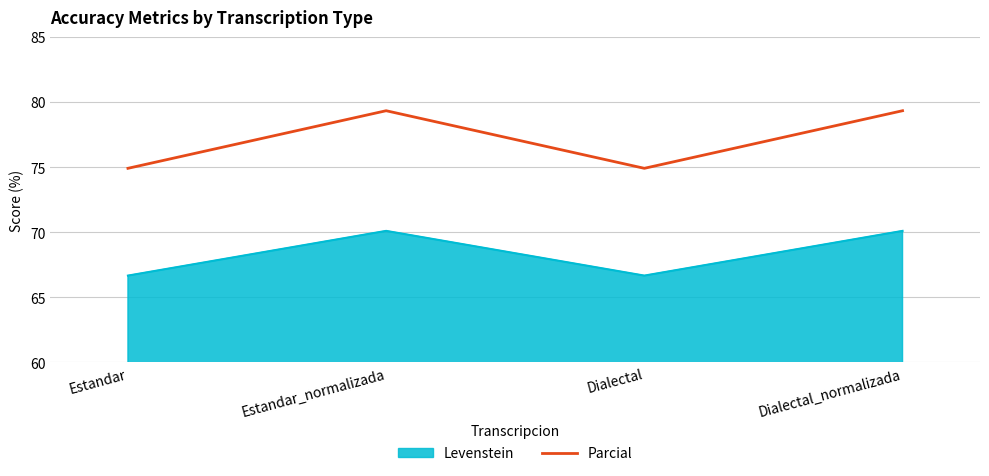

What is the minimum value for Parcial?

74.9